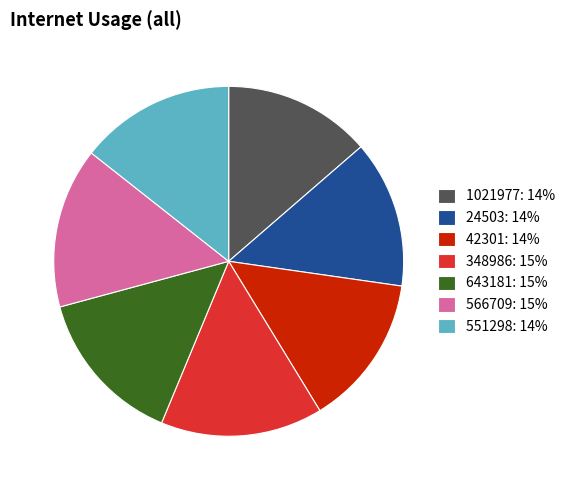

The 348986: 15% slice represents 27% of the pie. True or false?

False